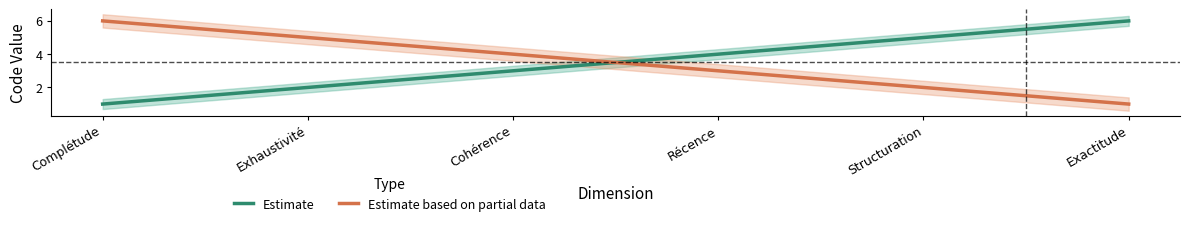

Rank the categories by Estimate based on partial data value from lowest to highest.

Exactitude, Structuration, Récence, Cohérence, Exhaustivité, Complétude